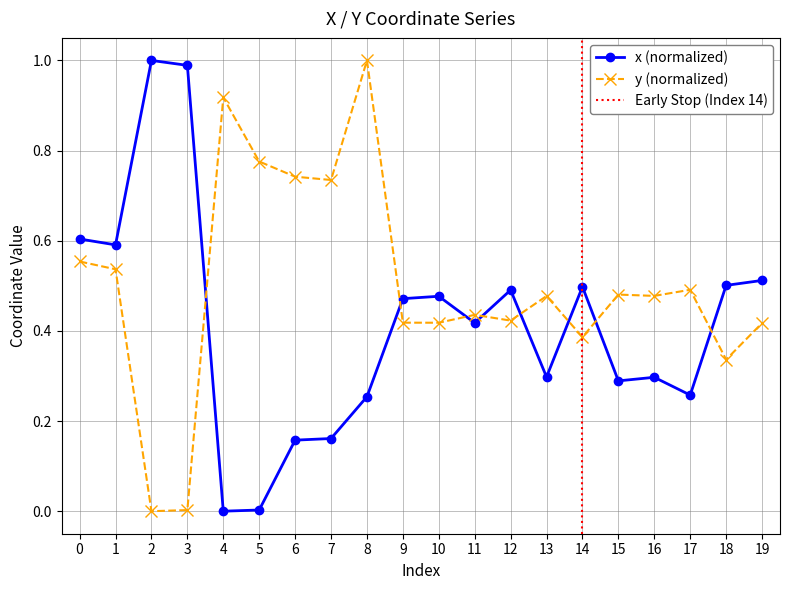

Between which two adjacent categories do y and x first intersect?

3 and 4